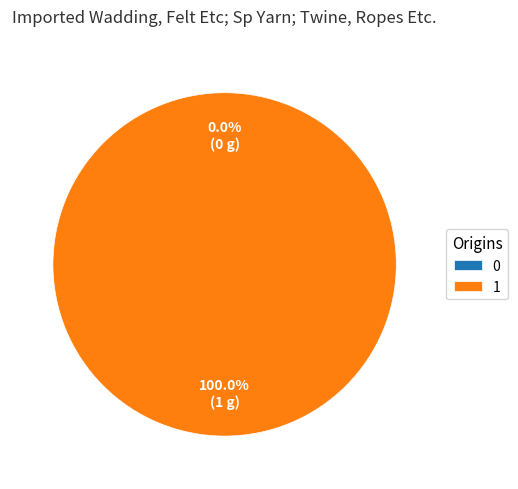

To the nearest percent, what is the difference between the largest and smallest slice percentages?

100%